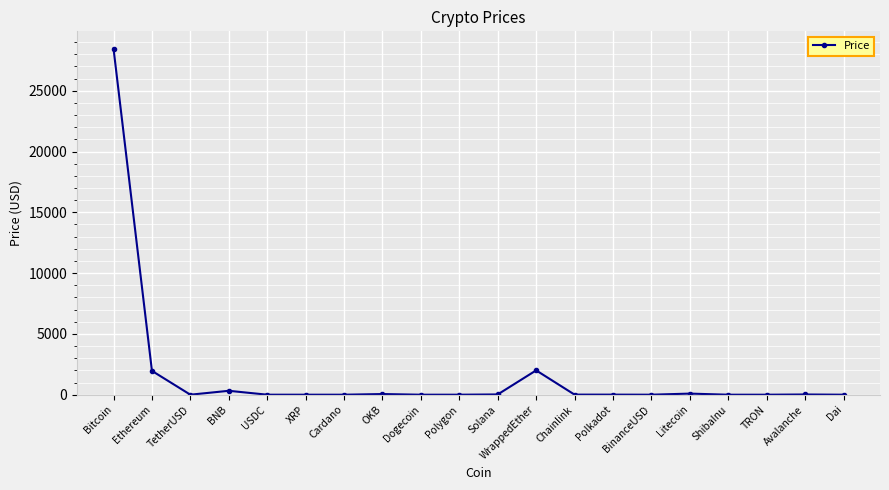

True or false: the data has more than 2 interior local peaks.

True